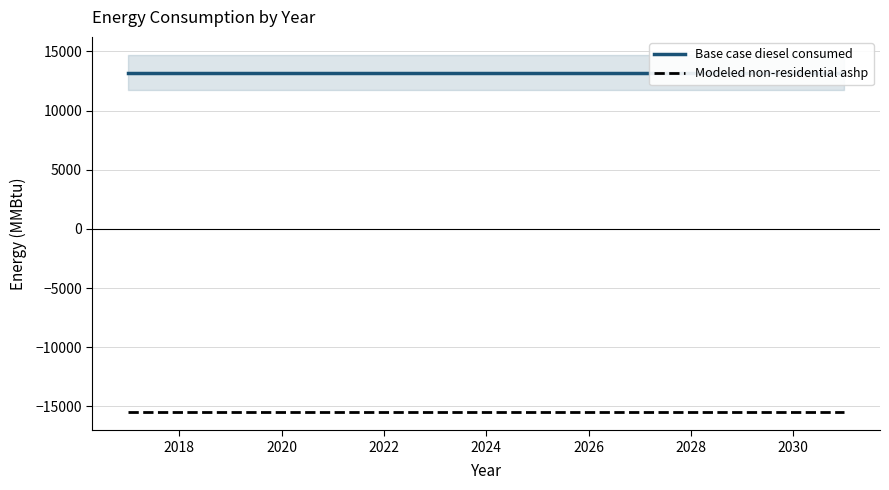

How many lines are shown in the chart?

2